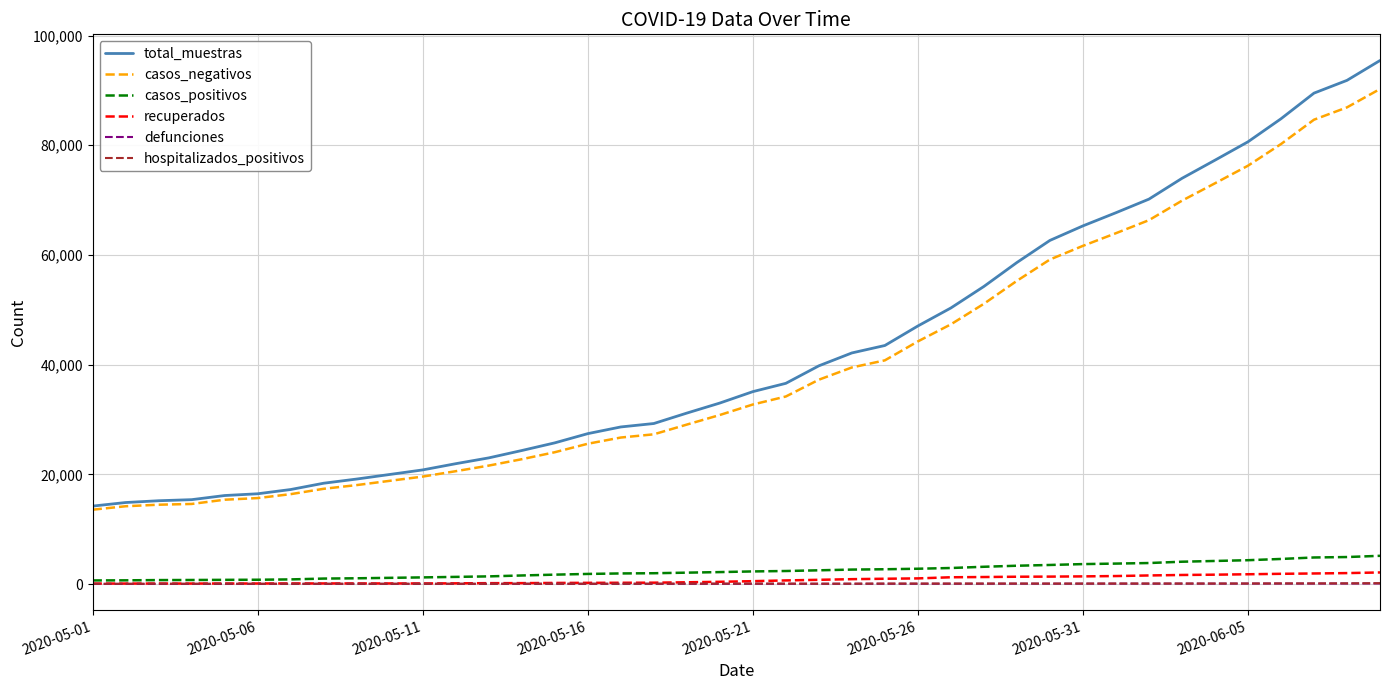

Which series has the largest range (max minus min)?

total_muestras